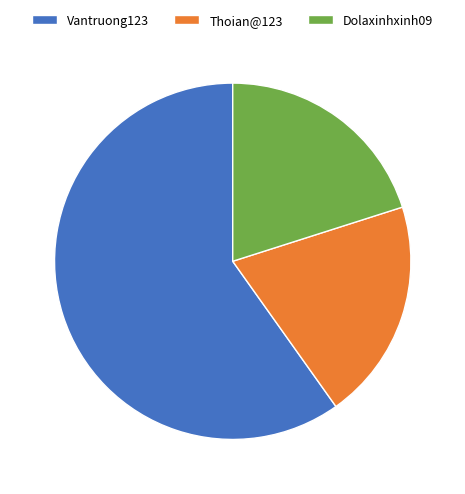

Combined, do Dolaxinhxinh09 and Thoian@123 account for over 50%?

No